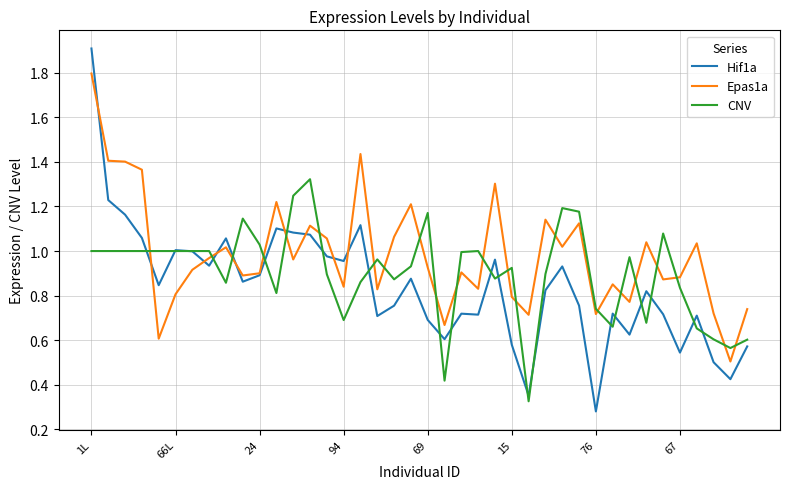

Which series has the largest range (max minus min)?

Hif1a